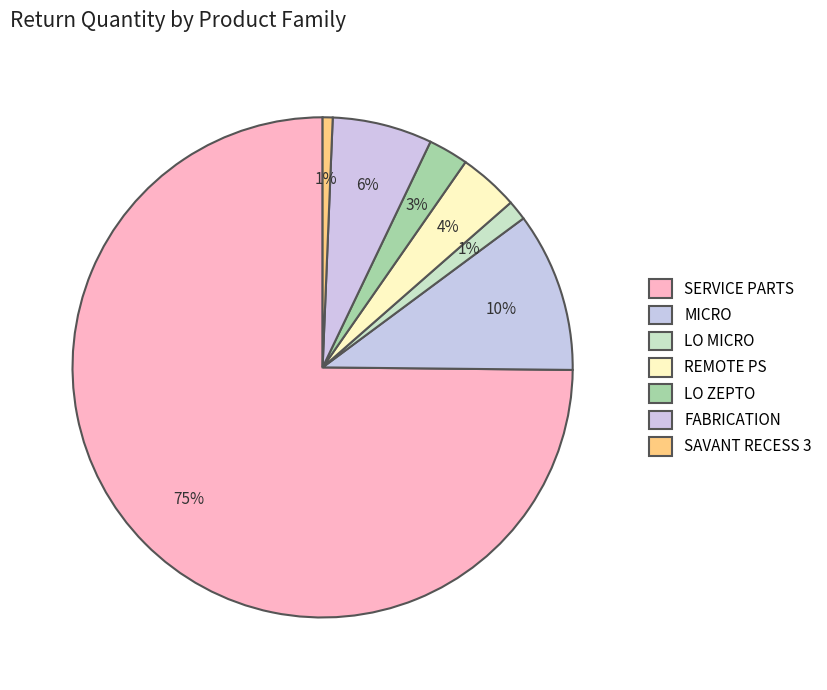

Count the number of slices in the pie.

7